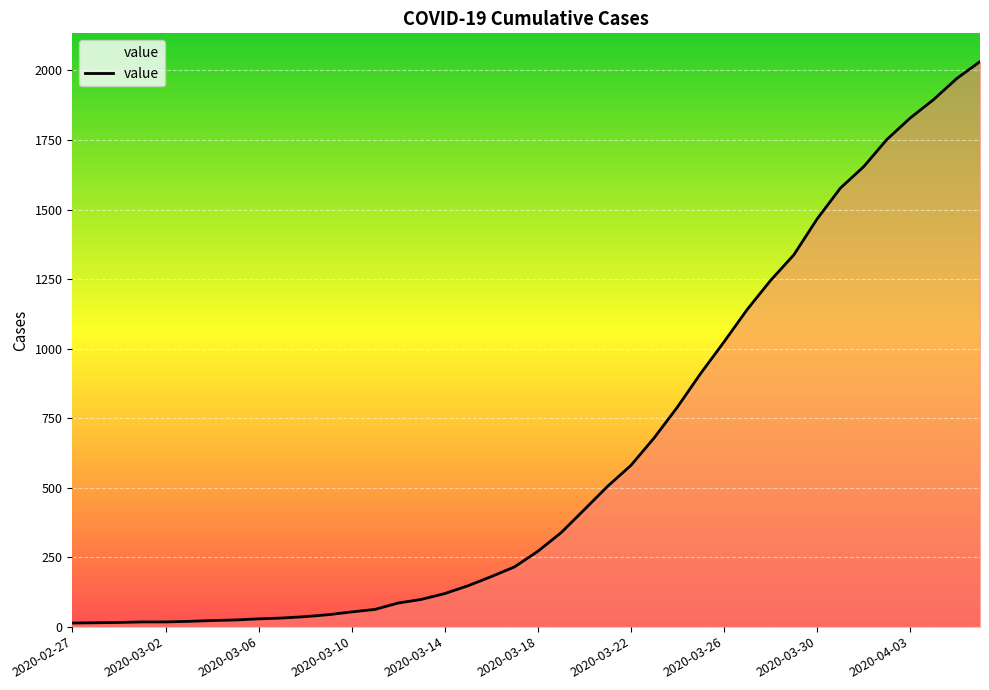

What is the average value?

616